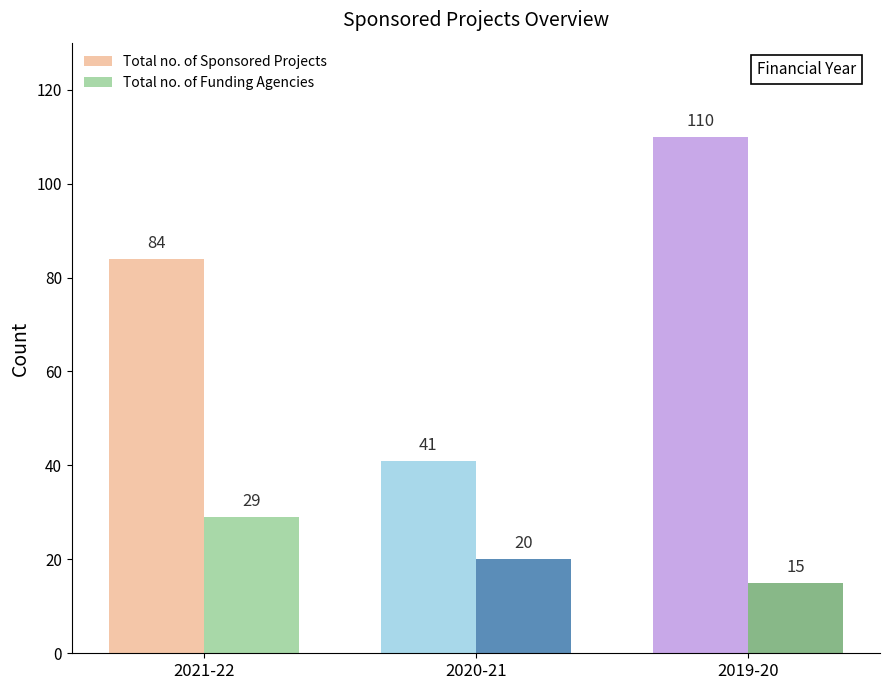

What is the label of the 3rd bar from the right?

2021-22